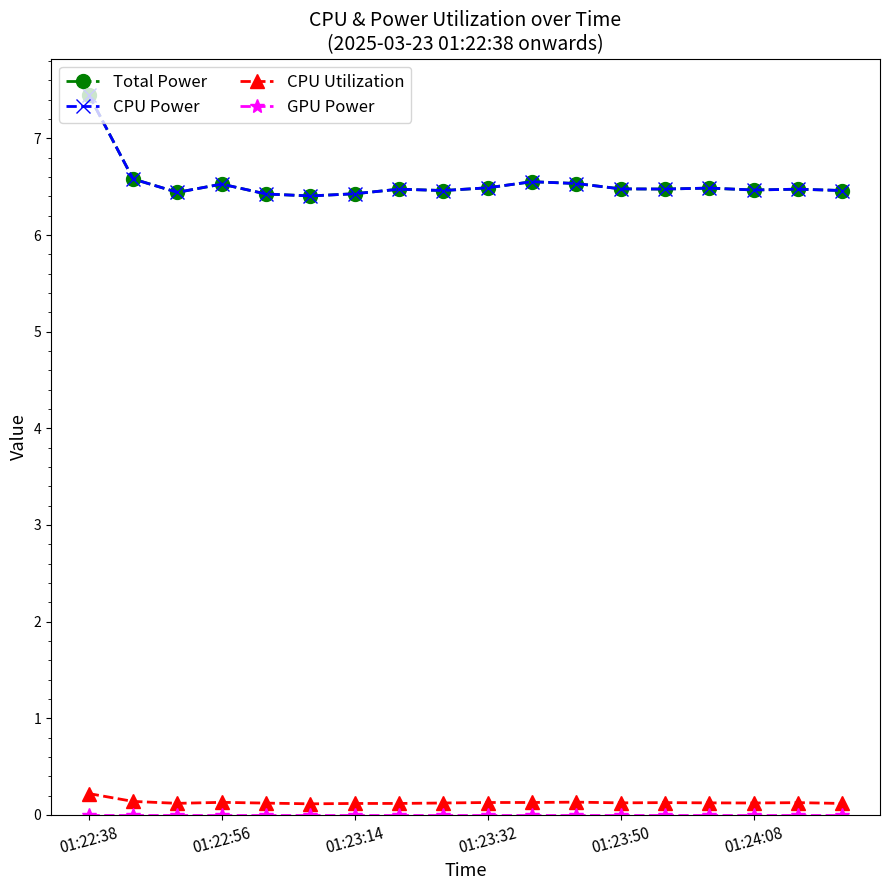

Does the chart display data point markers on the line(s)?

Yes